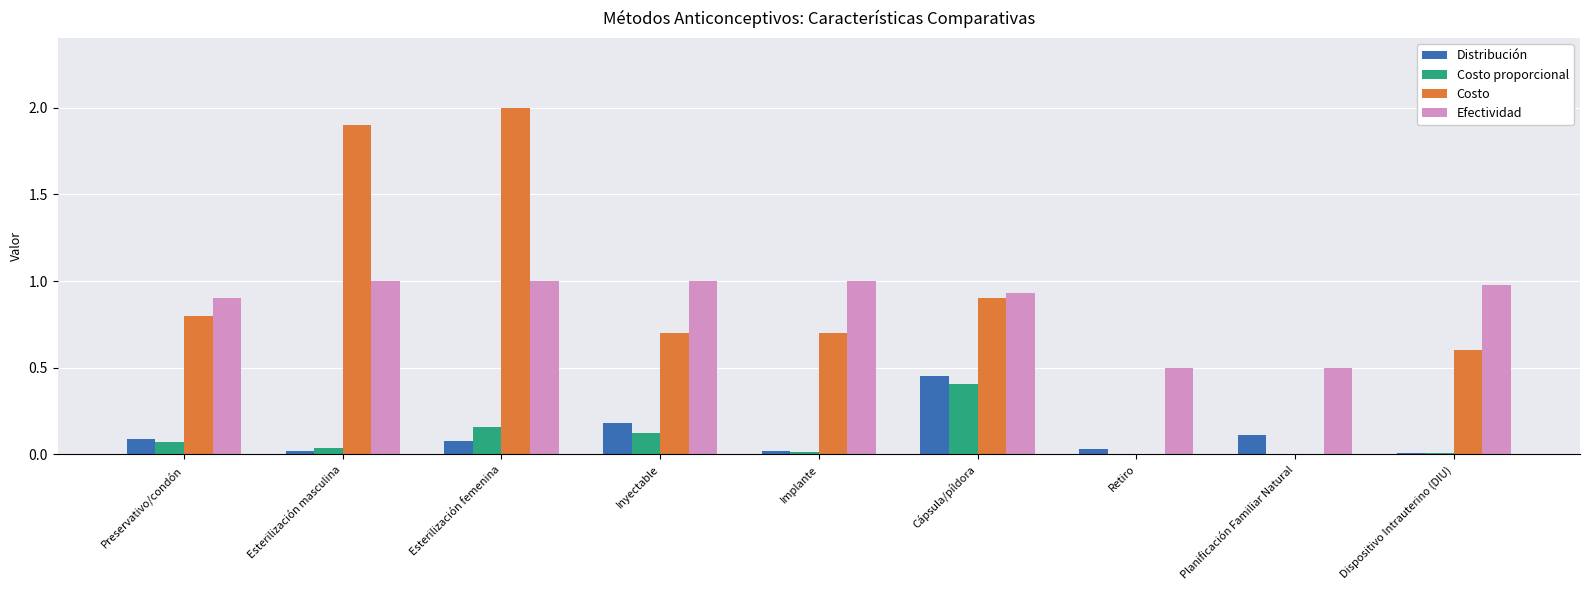

What is the sum of all Costo values?

7.6